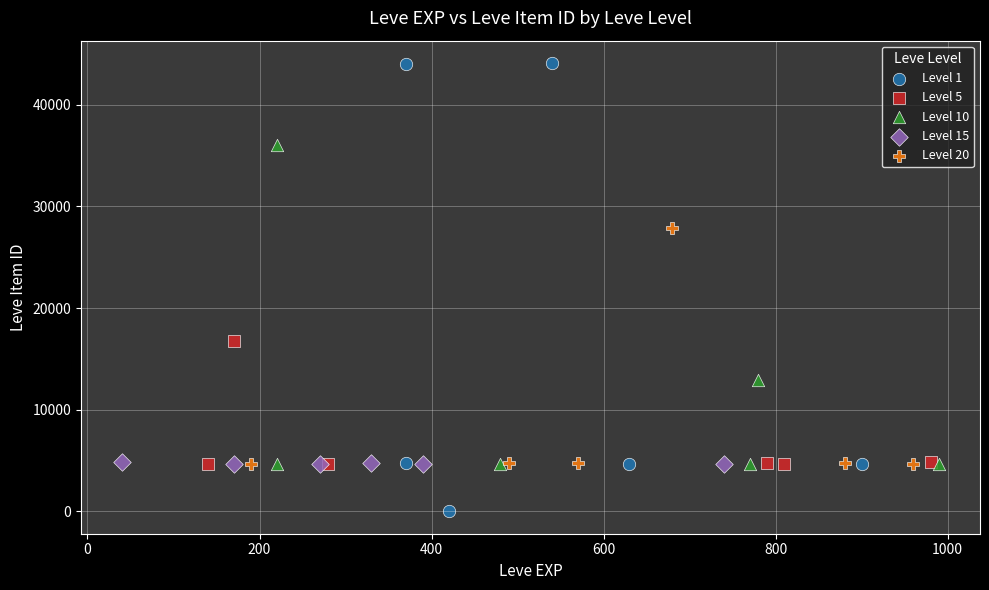

Which series has the widest spread of Y values?

Level 1